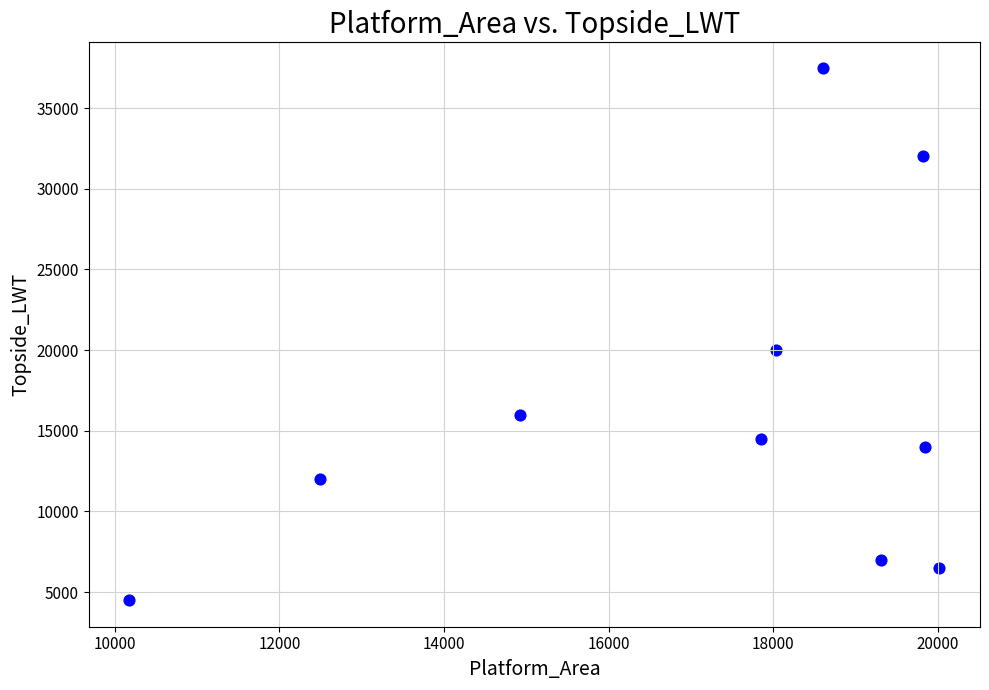

What is the average Y value?

16398